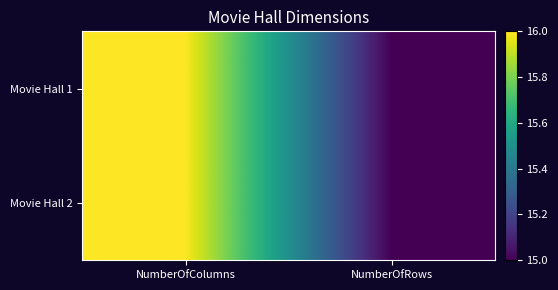

Reading right to left, transcribe all the data shown in this chart.

Movie Hall 1: NumberOfRows=15	NumberOfColumns=16
Movie Hall 2: NumberOfRows=15	NumberOfColumns=16